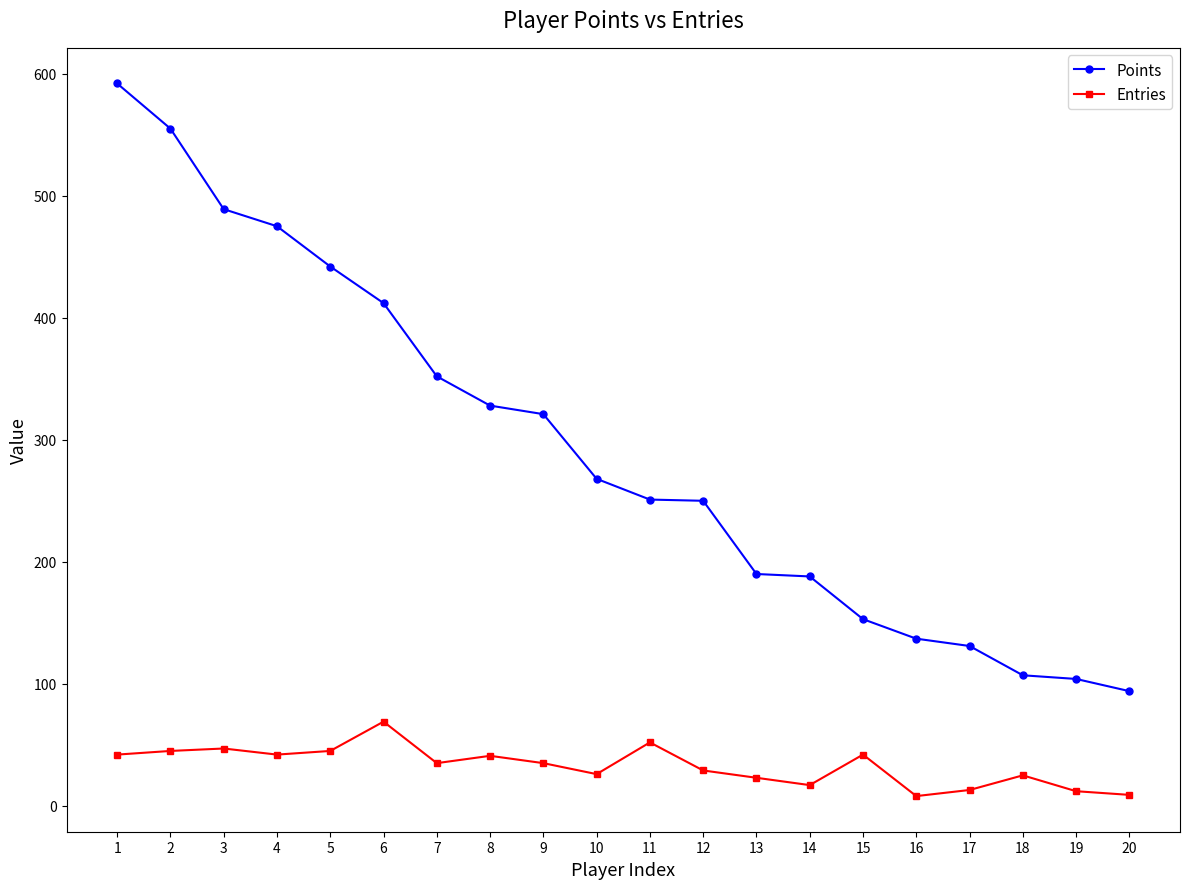

What is the difference between the maximum and minimum values in the Points series?

498